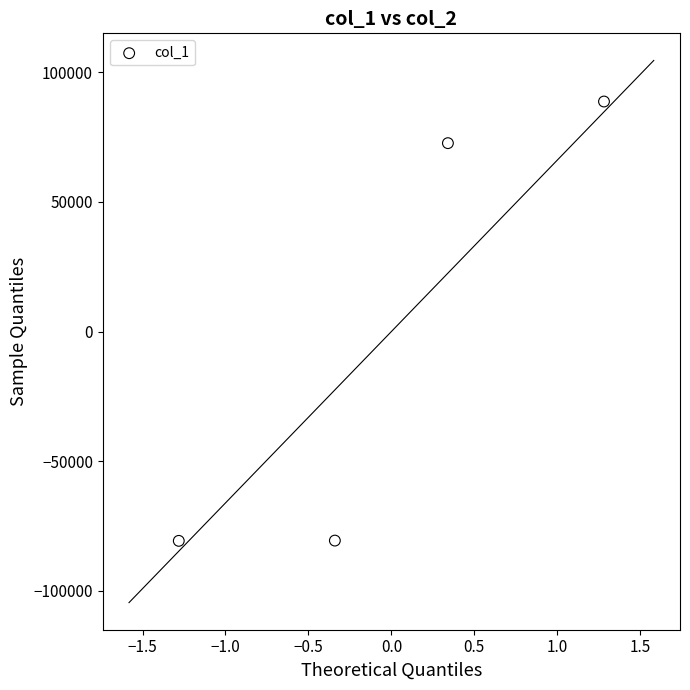

What Y value in the scatter plot is closest to 3987?

72622.5